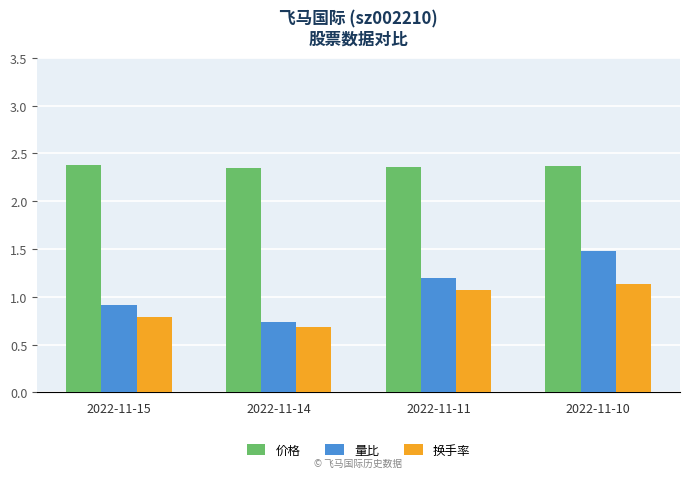

At which label is 量比 closest to 1?

2022-11-15